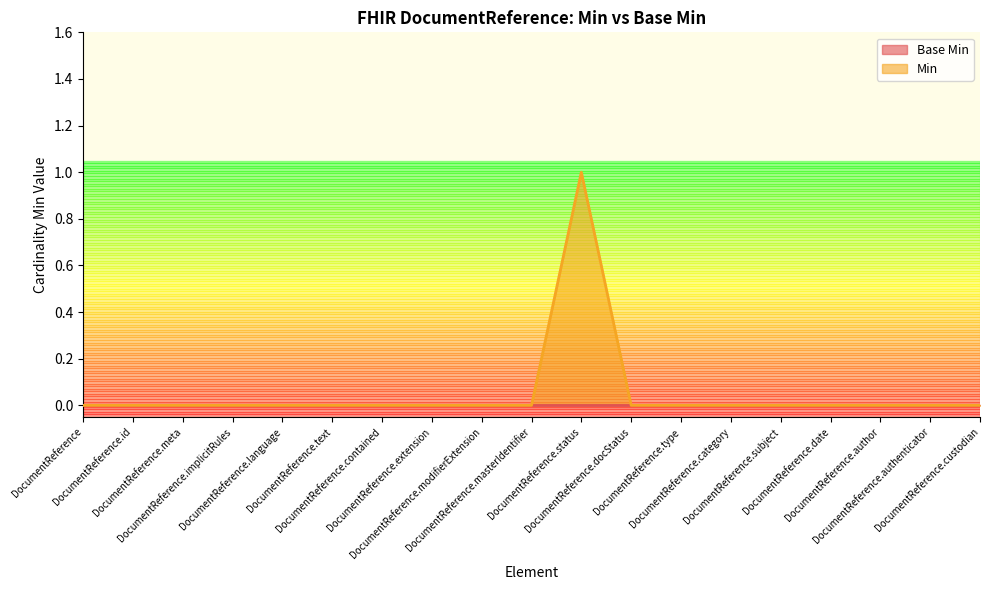

Reading left to right, transcribe all the data shown in this chart.

0	0	0	0	0	0	0	0	0	0	1	0	0	0	0	0	0	0	0